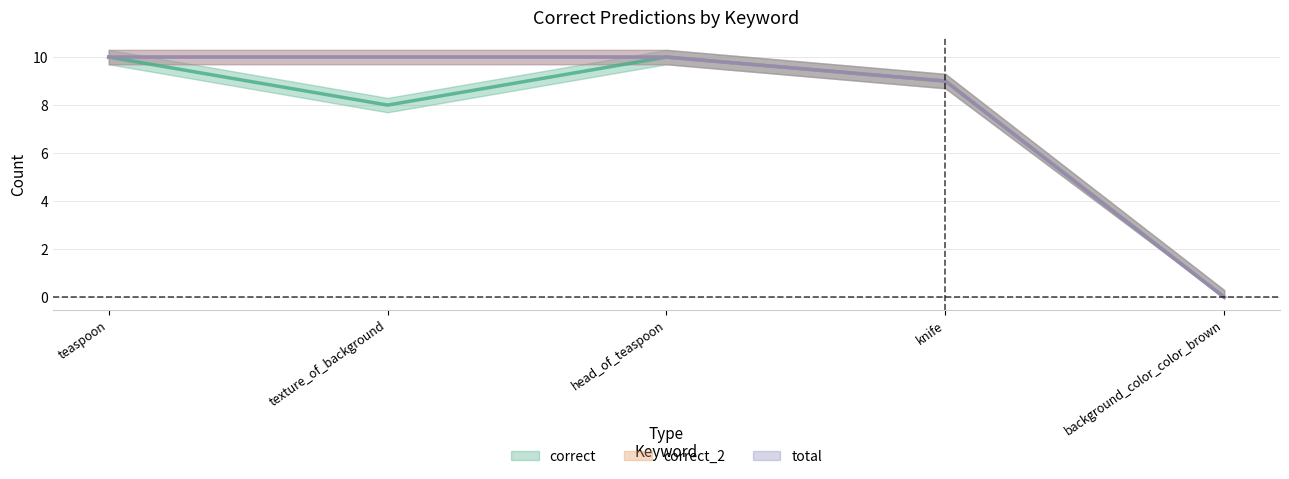

True or false: correct has a value of 2 at knife.

False